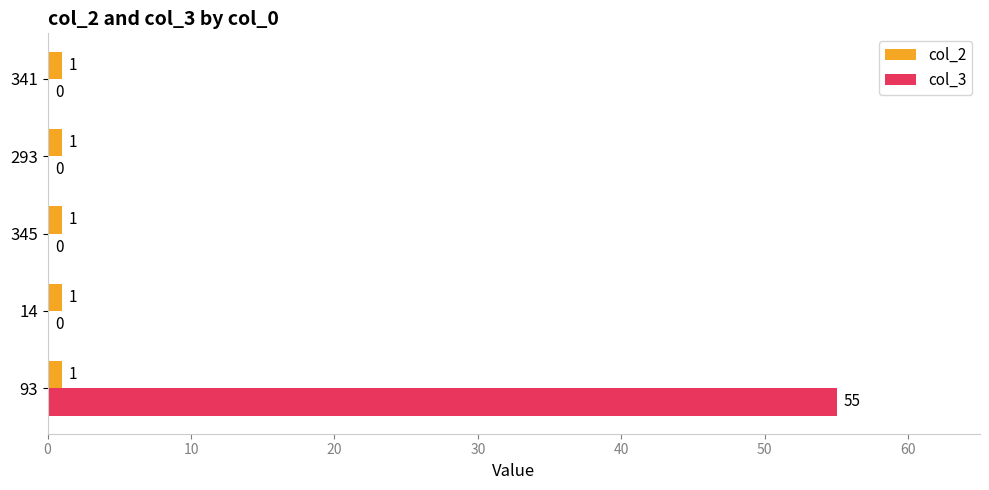

Which series changed the most between 93 and 293?

col_3